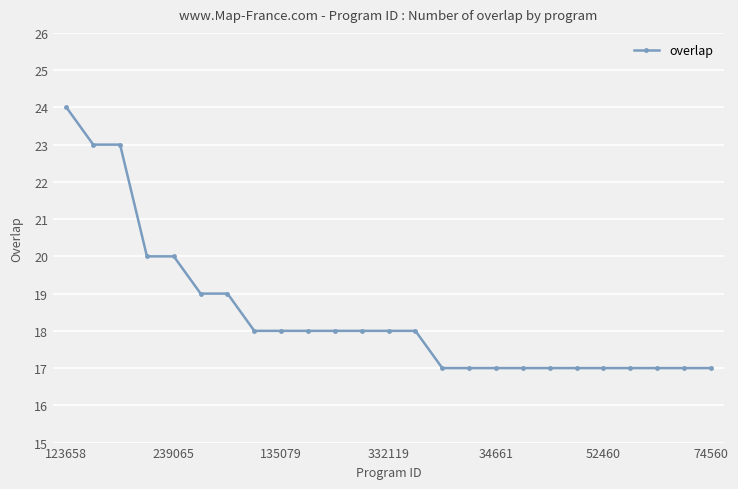

Does the chart display data point markers on the line(s)?

Yes